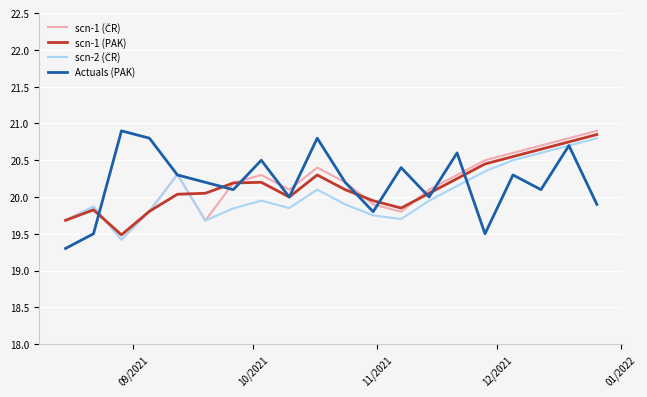

What is the minimum value for Actuals (PAK)?

19.3